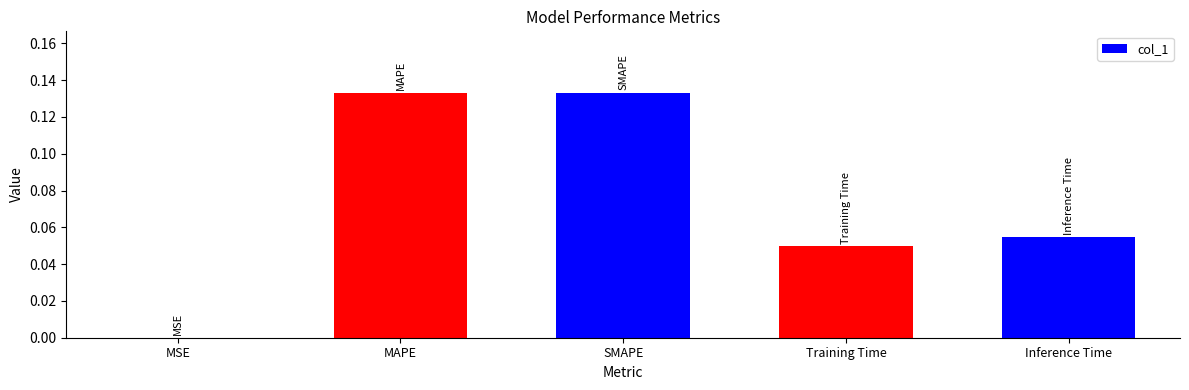

Which has a higher value, Inference Time or Training Time?

Inference Time